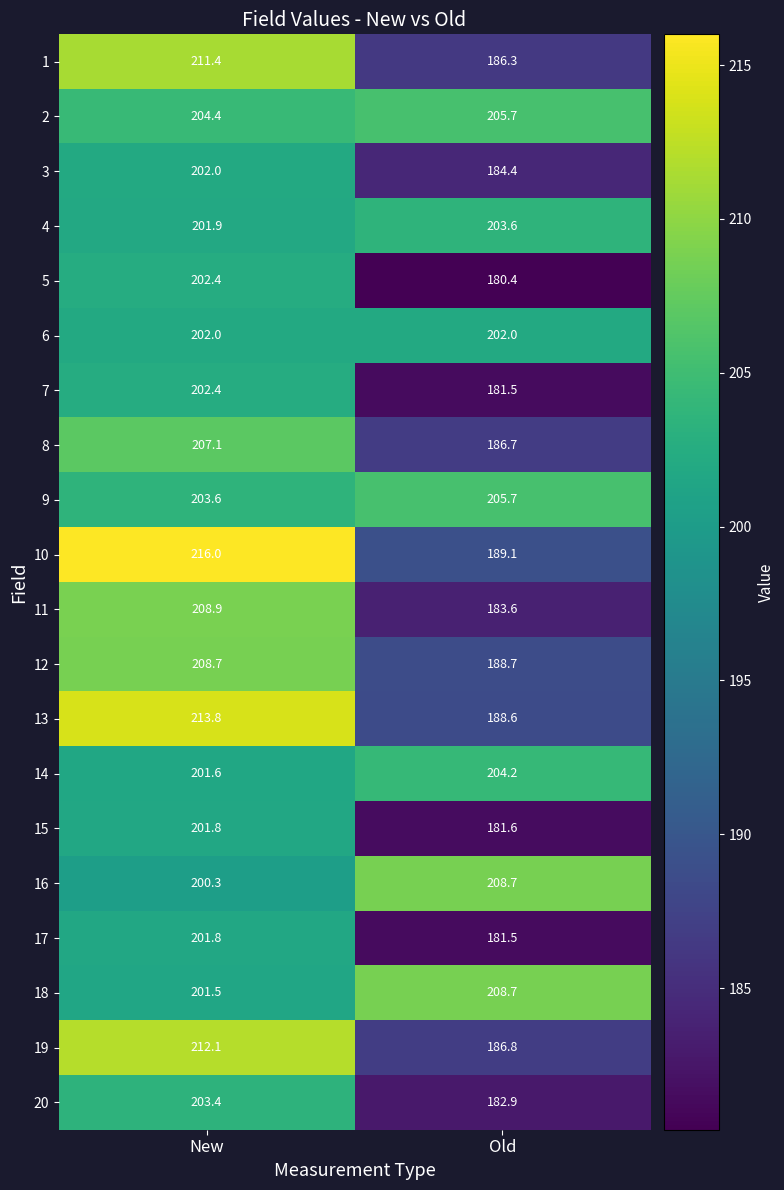

Is it true that 17 equals 120.4 at New?

False